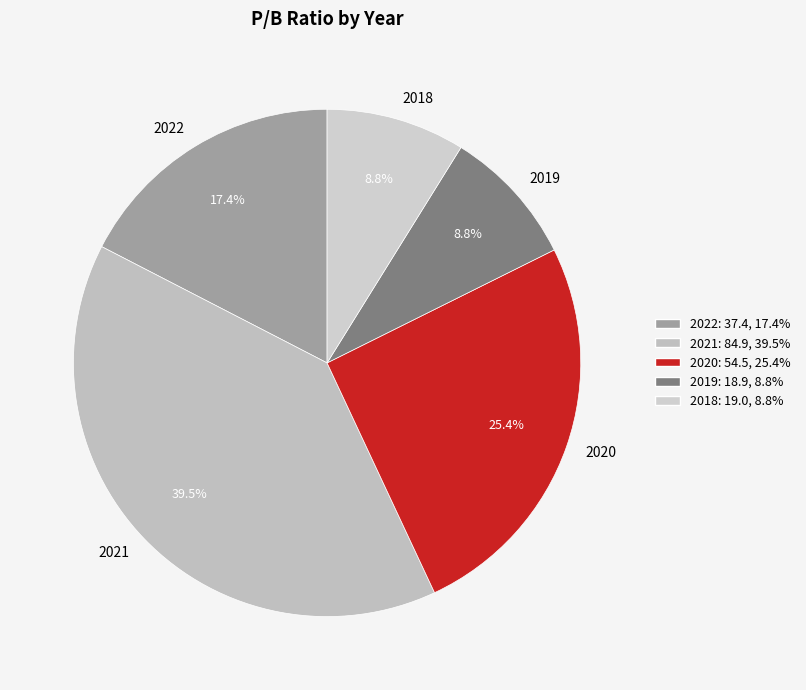

Which category has the biggest portion of the pie?

2021